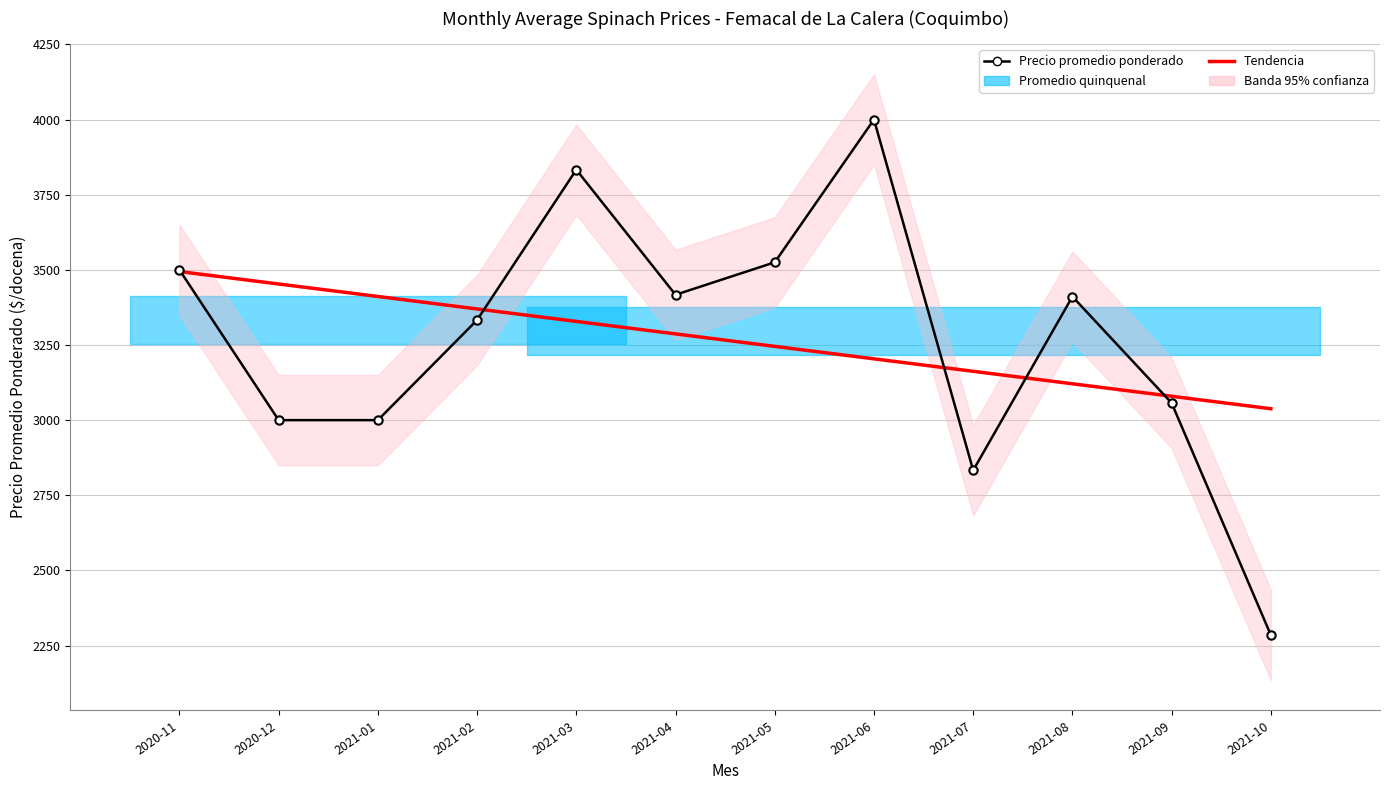

Reading left to right, transcribe all the data shown in this chart.

Precio promedio ponderado: 2020-11=3500.0	2020-12=3000.0	2021-01=3000.0	2021-02=3333.0	2021-03=3833.0	2021-04=3417.0	2021-05=3525.0	2021-06=4000.0	2021-07=2833.0	2021-08=3411.0	2021-09=3057.0	2021-10=2285.0
Tendencia: 2020-11=3494.4	2020-12=3452.9	2021-01=3411.4	2021-02=3369.9	2021-03=3328.4	2021-04=3286.9	2021-05=3245.4	2021-06=3203.9	2021-07=3162.4	2021-08=3121.0	2021-09=3079.5	2021-10=3038.0